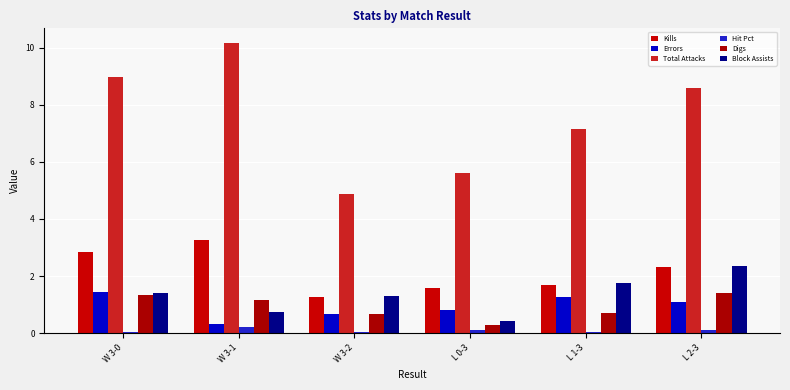

Read the Block Assists value at L 1-3.

1.8